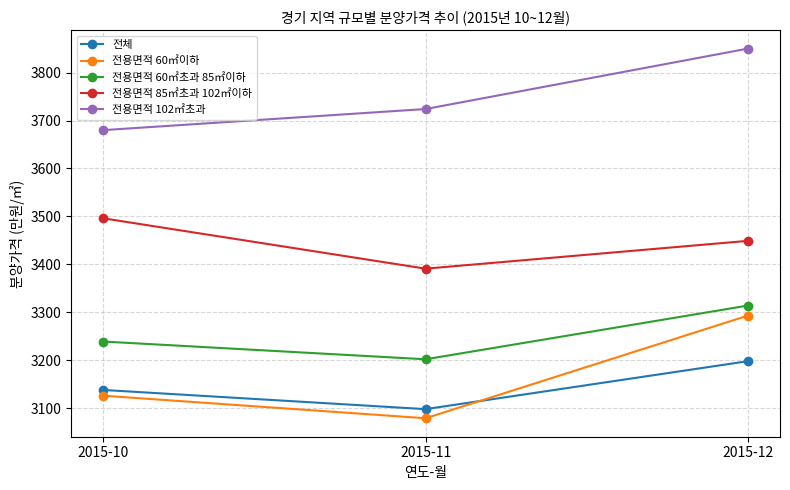

Rank the series by their maximum value, from highest to lowest.

전용면적 102㎡초과, 전용면적 85㎡초과 102㎡이하, 전용면적 60㎡초과 85㎡이하, 전용면적 60㎡이하, 전체